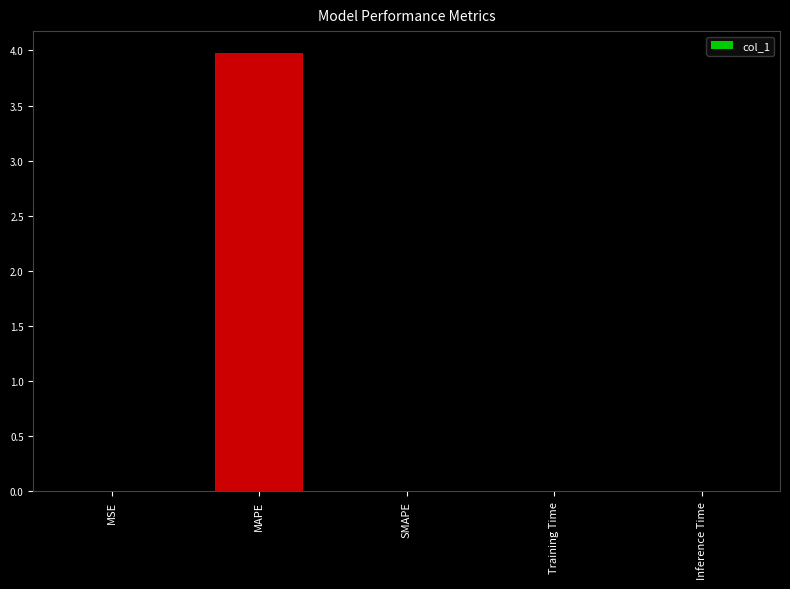

Count the number of categories in the chart.

5